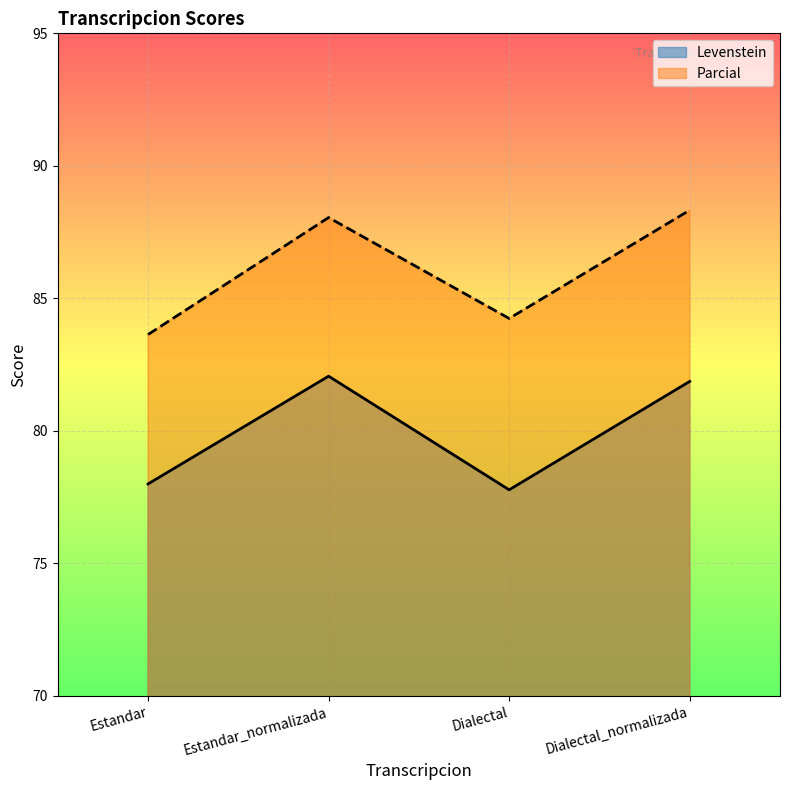

What is the total value across all series at Estandar?

161.6